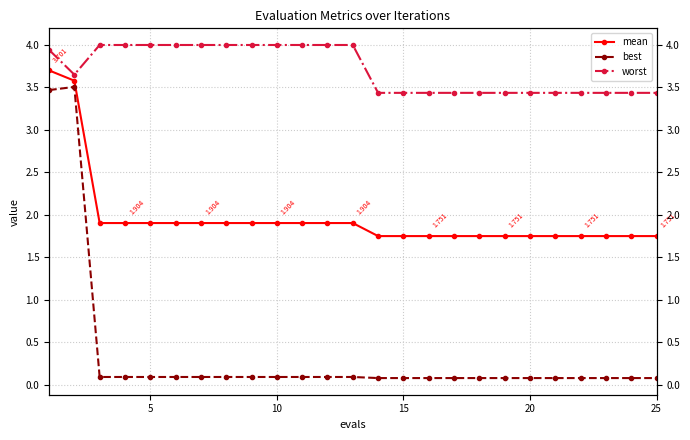

How many lines are shown in the chart?

3